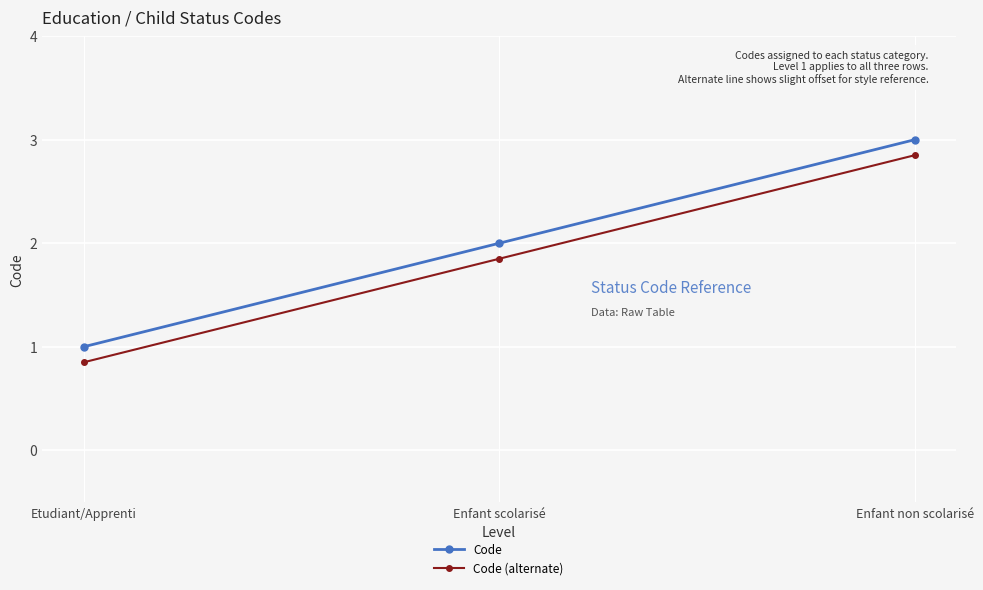

How many values in the Code (alternate) series are below 1?

1